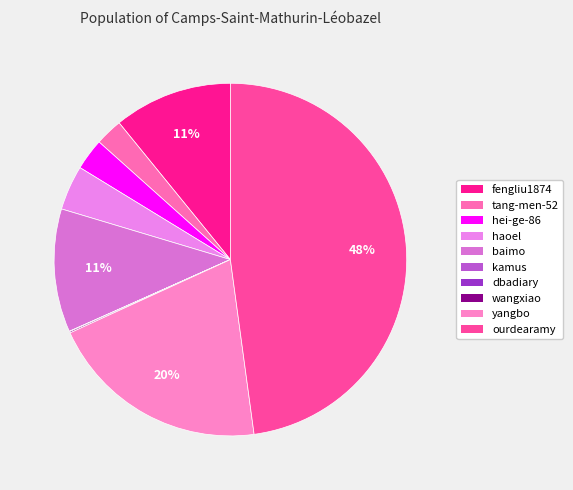

Which category has the smallest portion of the pie?

dbadiary